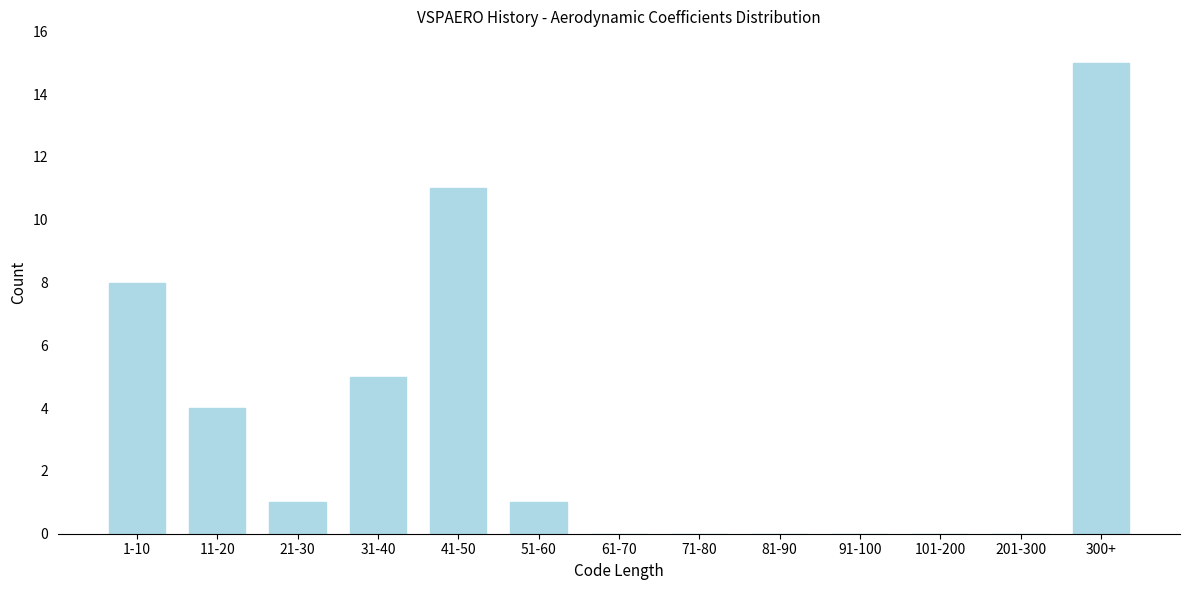

Reading left to right, what are all the values shown in this chart?

1-10=8	11-20=4	21-30=1	31-40=5	41-50=11	51-60=1	61-70=0	71-80=0	81-90=0	91-100=0	101-200=0	201-300=0	300+=15